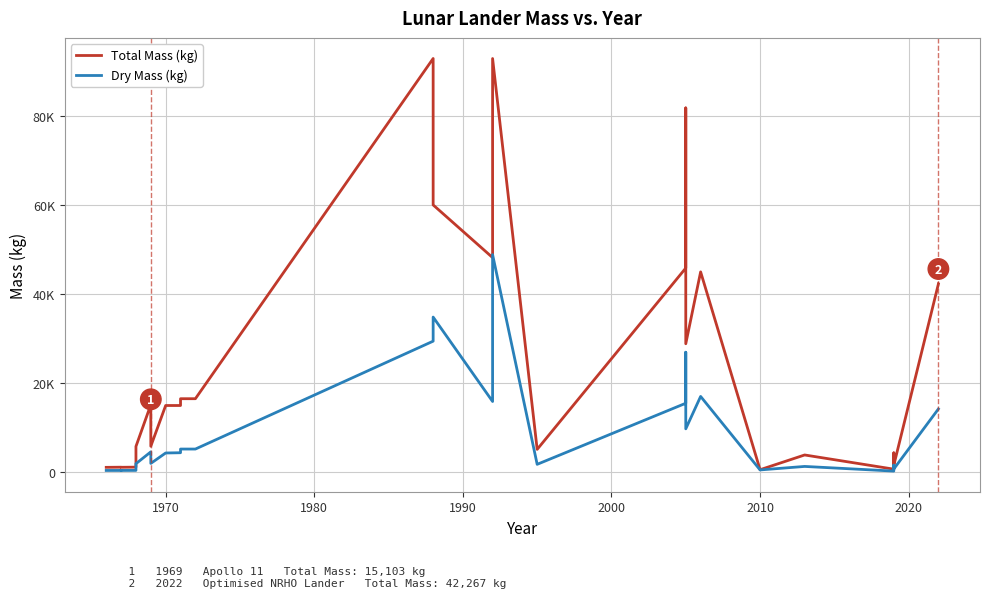

True or false: Total Mass (kg) has a value of 1689.7 at 1970.

False